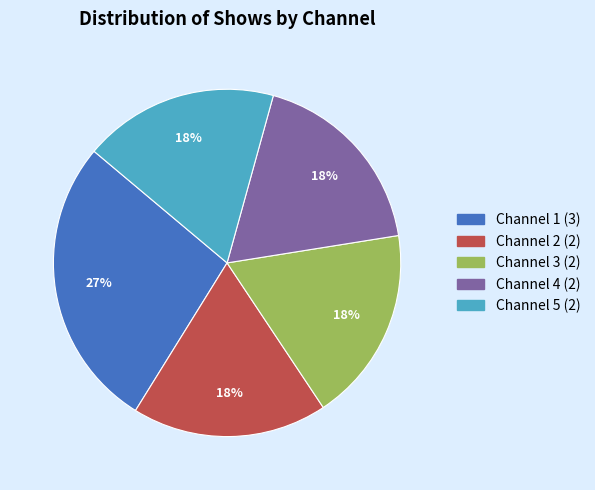

Is it true that Channel 3 is 18% of the pie?

True